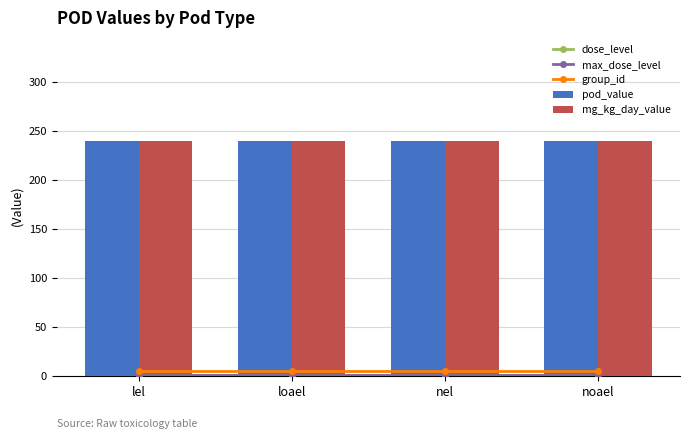

Reading right to left, extract all data points from this chart.

dose_level: noael=1	nel=1	loael=1	lel=1
max_dose_level: noael=1	nel=1	loael=1	lel=1
group_id: noael=5	nel=5	loael=5	lel=5
pod_value: noael=240	nel=240	loael=240	lel=240
mg_kg_day_value: noael=240	nel=240	loael=240	lel=240